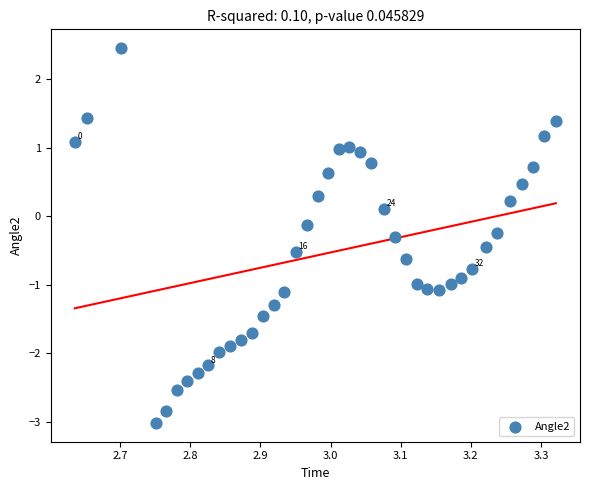

What is the range of Y values (max minus min)?

5.5